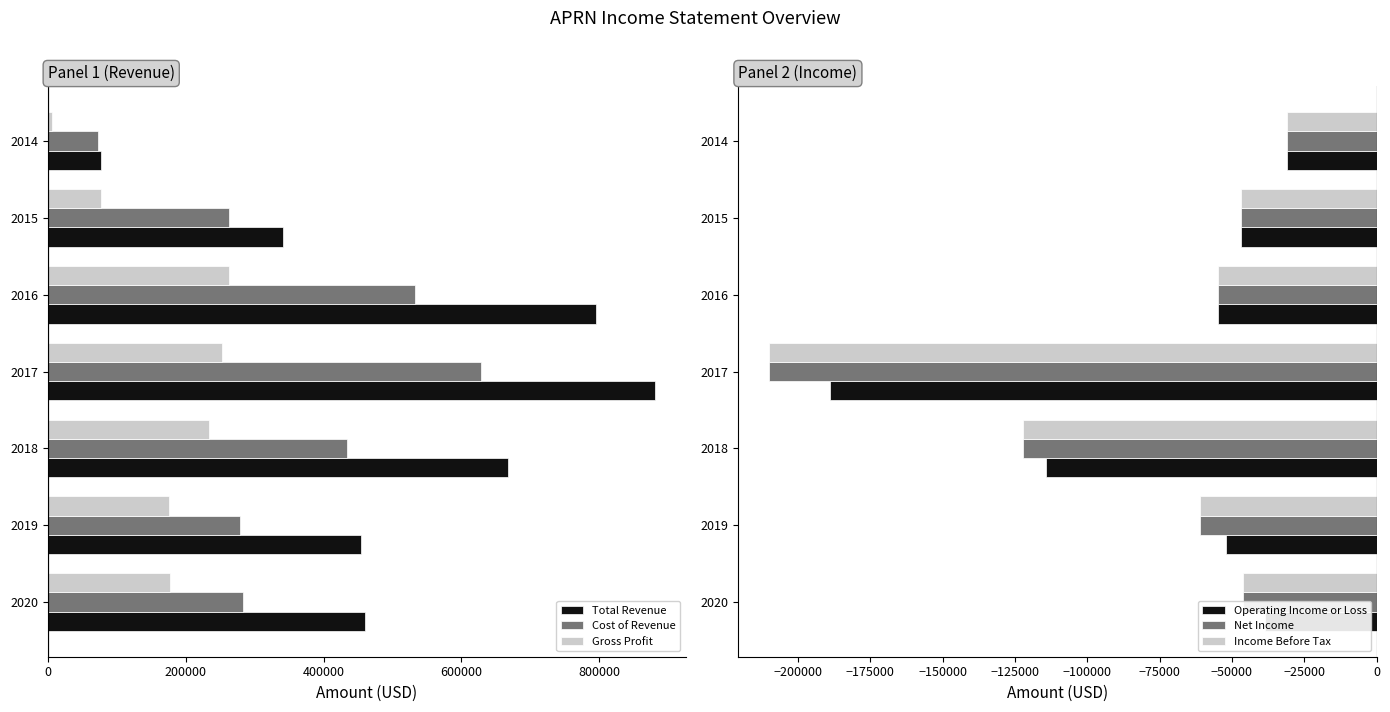

What is the sum of all Income Before Tax values?

-571800